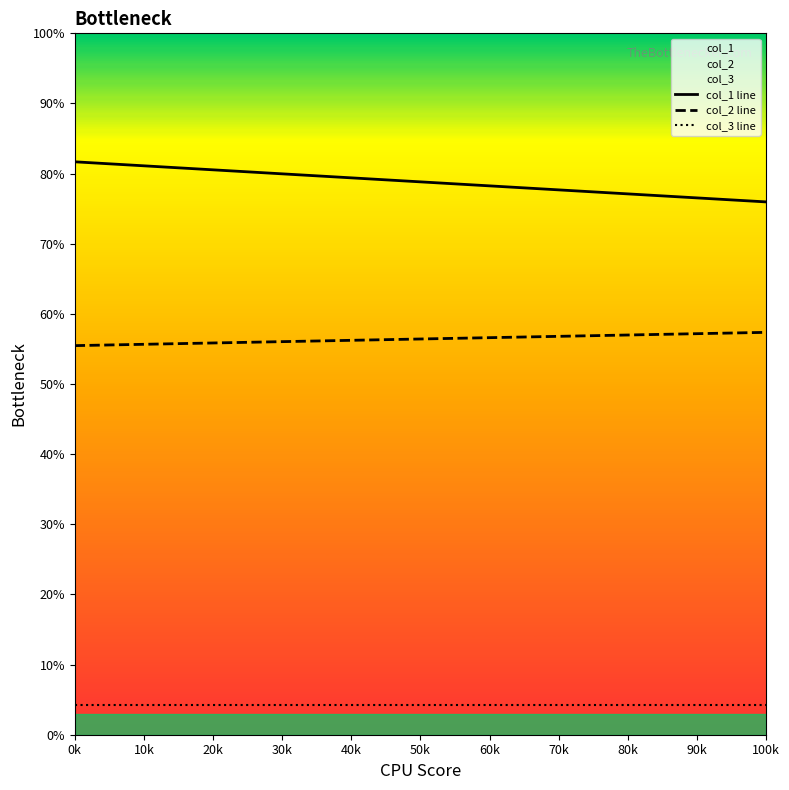

Is this an area chart (filled region under the line)?

No